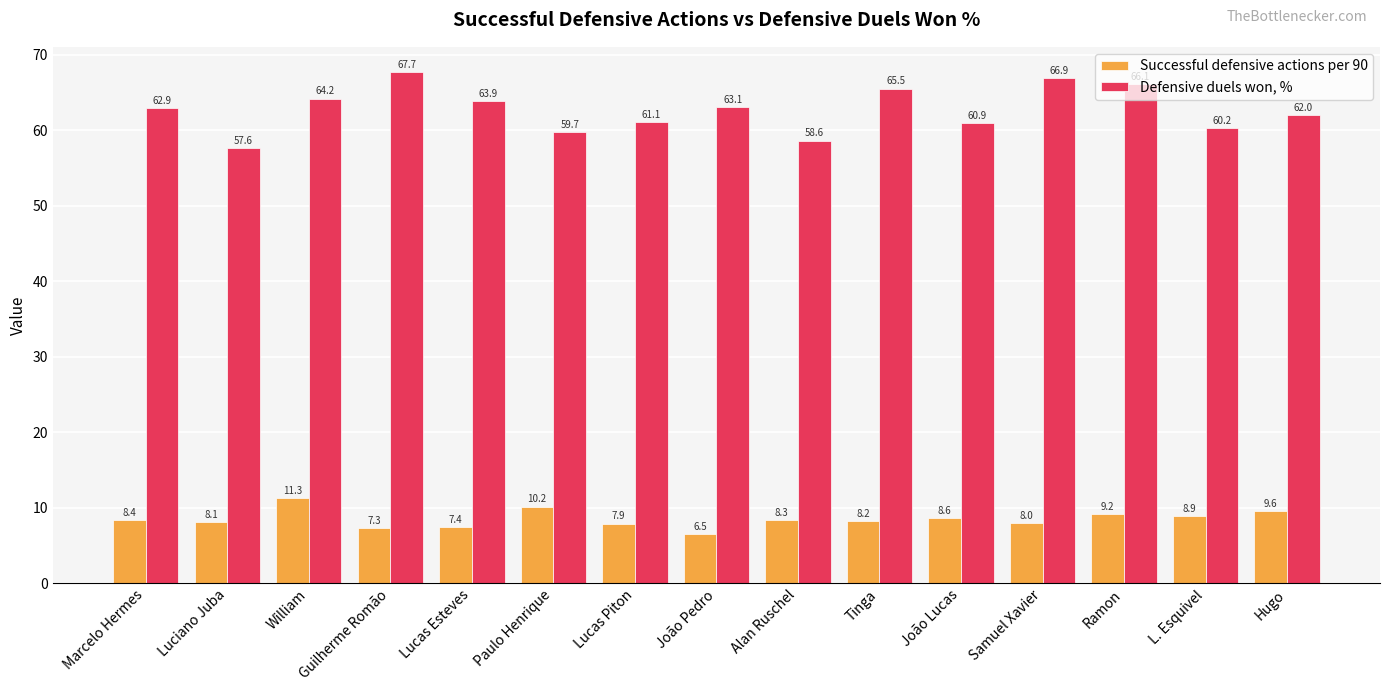

Is it true that Successful defensive actions per 90 equals 11.4 at Guilherme Romão?

False